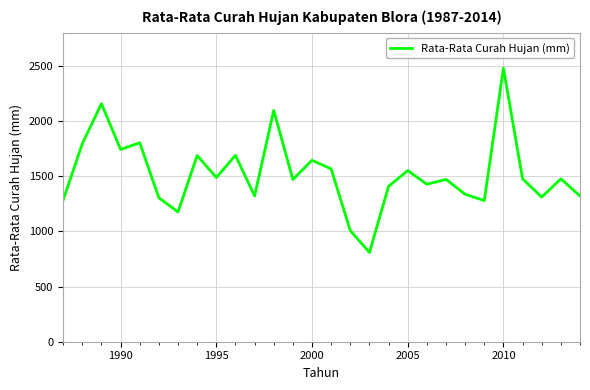

What is the difference between the maximum and minimum values?

1670